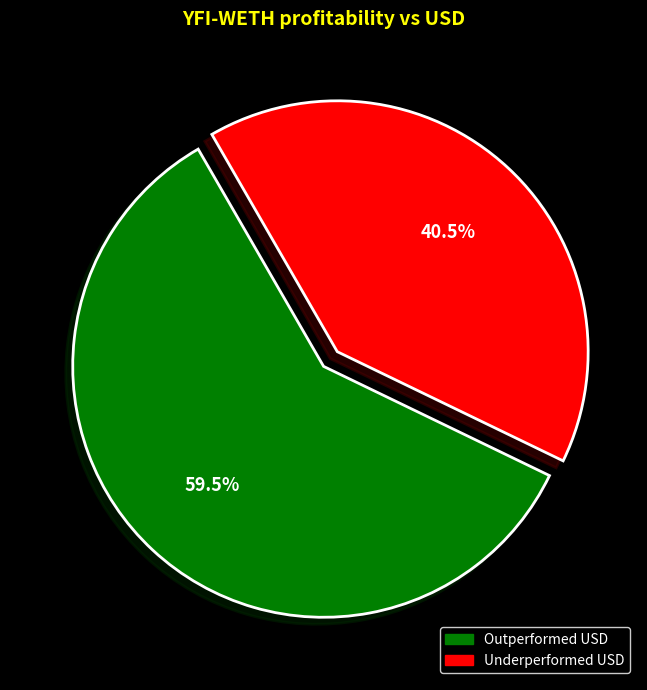

To the nearest percent, what is the difference between the largest and smallest slice percentages?

19%